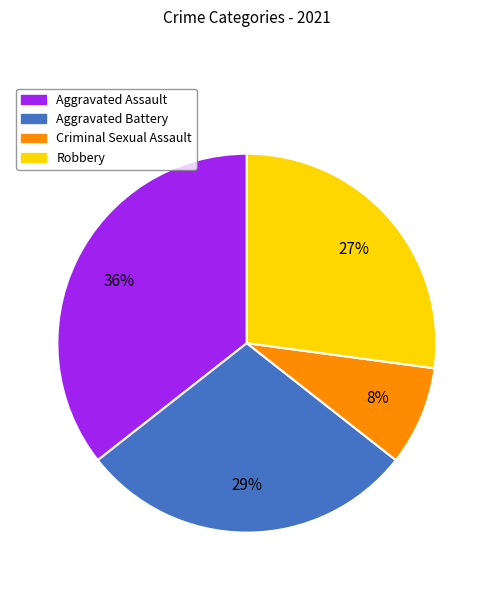

Is there any slice that represents more than half of the pie?

No